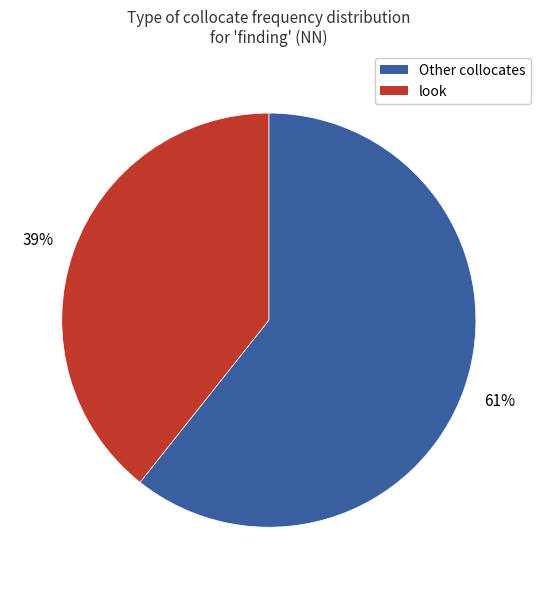

Is there any slice that represents more than half of the pie?

Yes